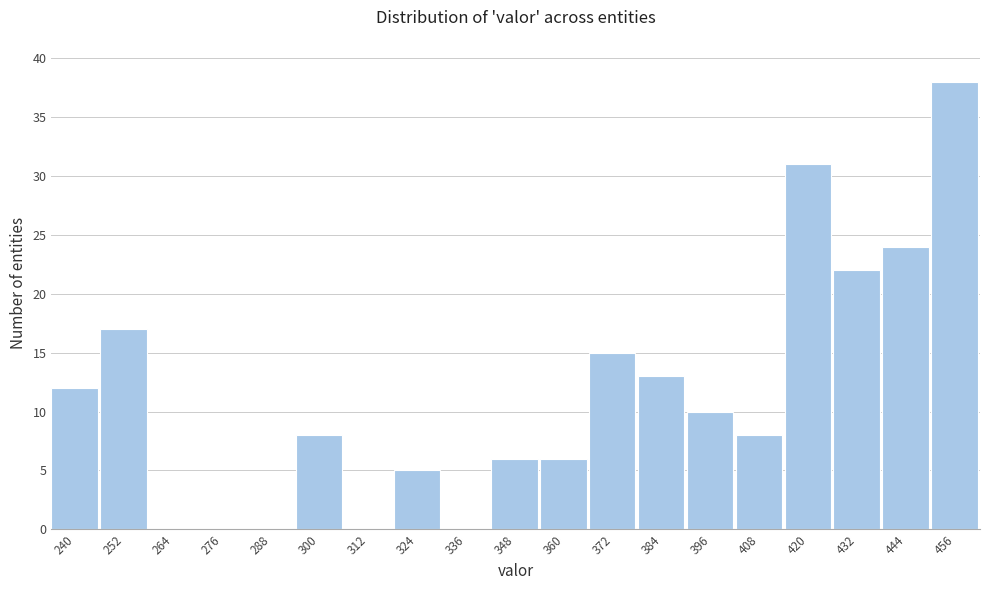

Reading left to right, list all the values displayed in this chart.

240=12	252=17	264=0	276=0	288=0	300=8	312=0	324=5	336=0	348=6	360=6	372=15	384=13	396=10	408=8	420=31	432=22	444=24	456=38